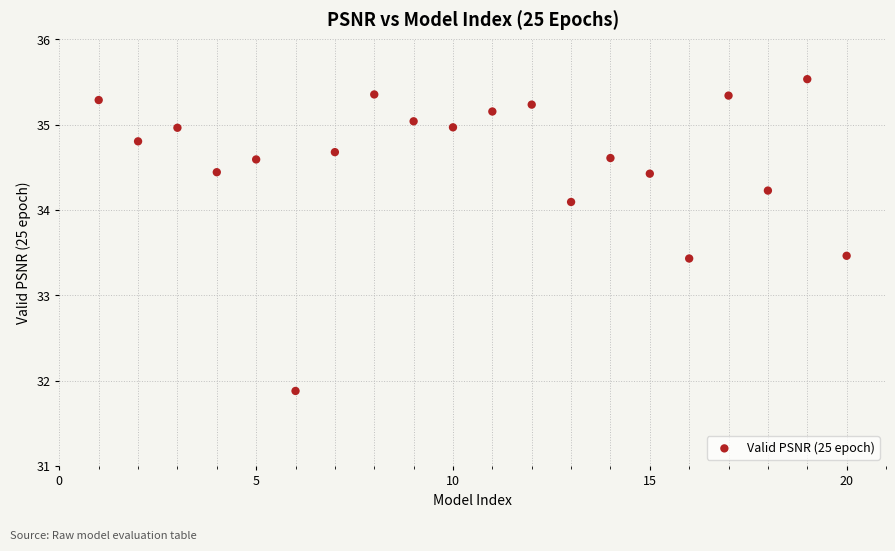

What is the range of Y values (max minus min)?

3.7